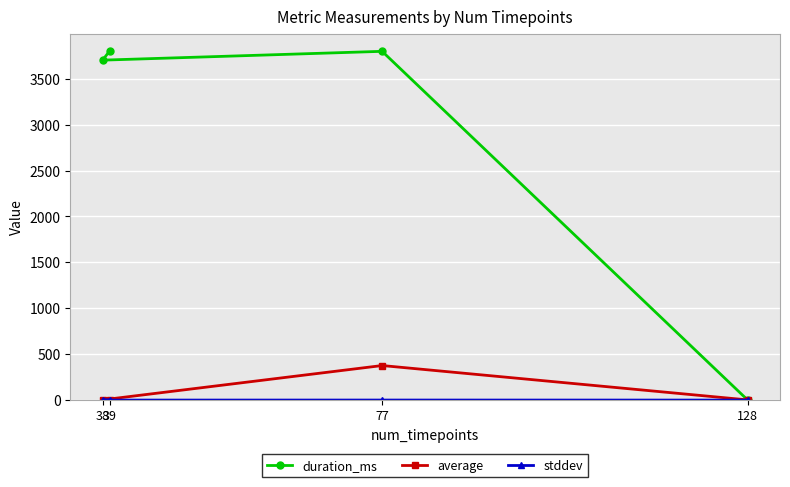

At which category does the chart reach its peak across all series?

39